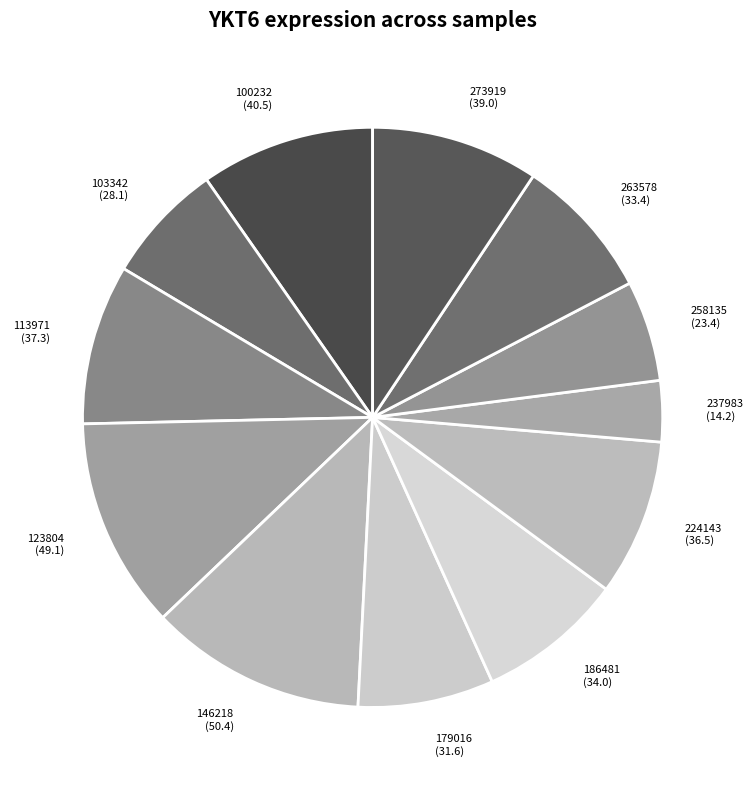

Which has a higher value, 186481 or 113971?

113971